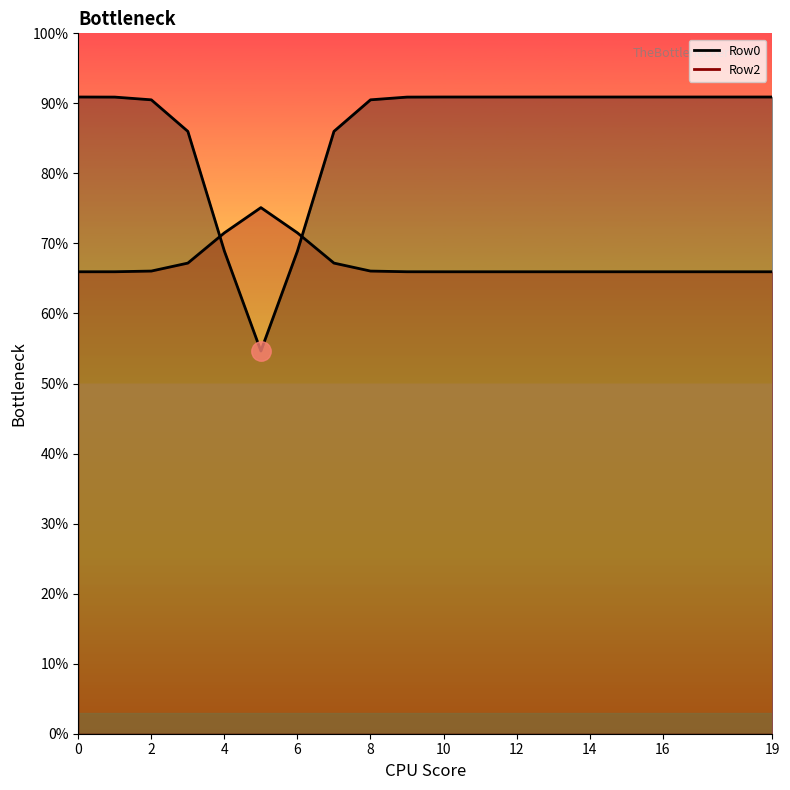

In Row2 line, how many points are lower than both neighbors (excluding endpoints)?

1